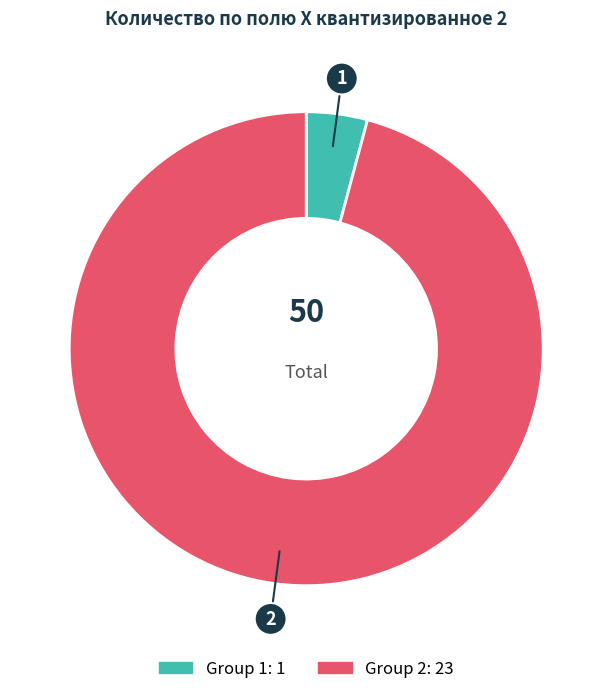

Count the number of slices in the pie.

2